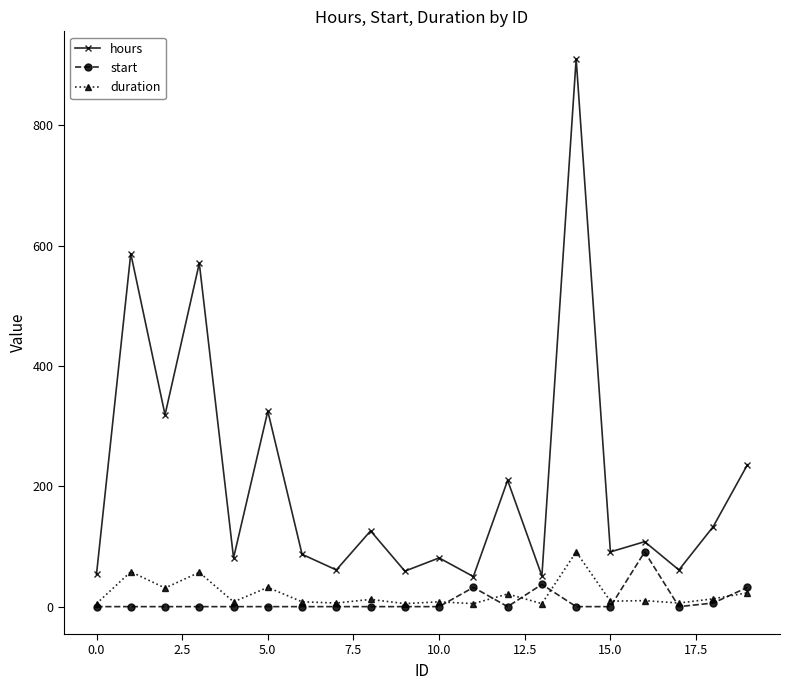

Which series has the largest range (max minus min)?

hours